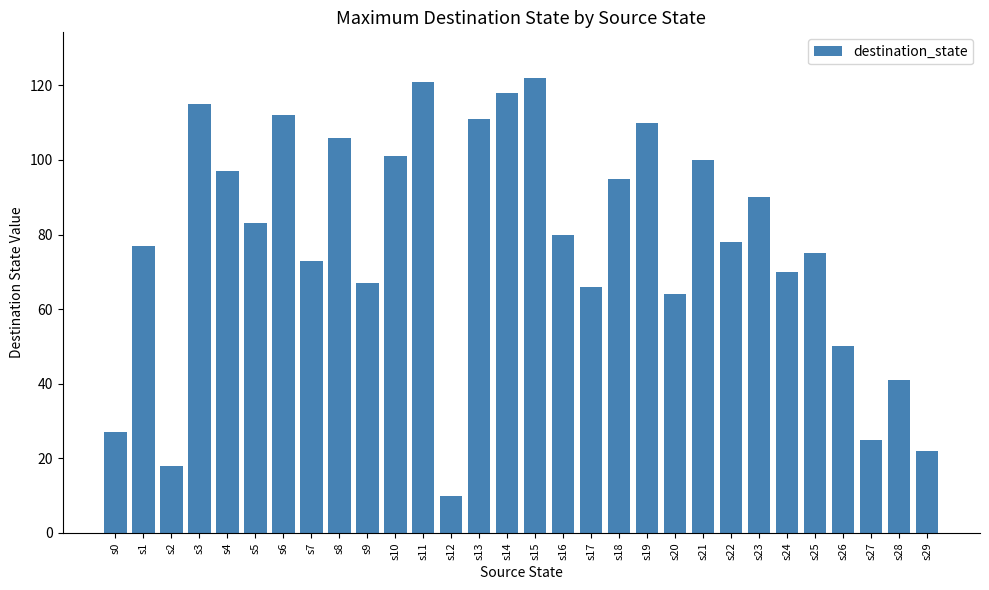

What is the greatest value displayed?

122